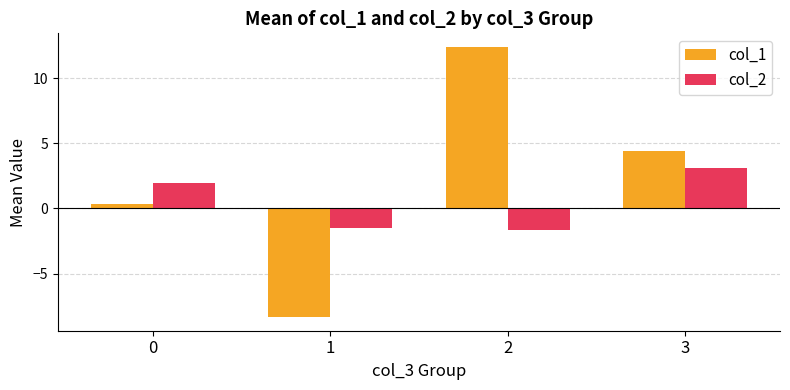

What is the minimum value shown in the chart?

-8.4